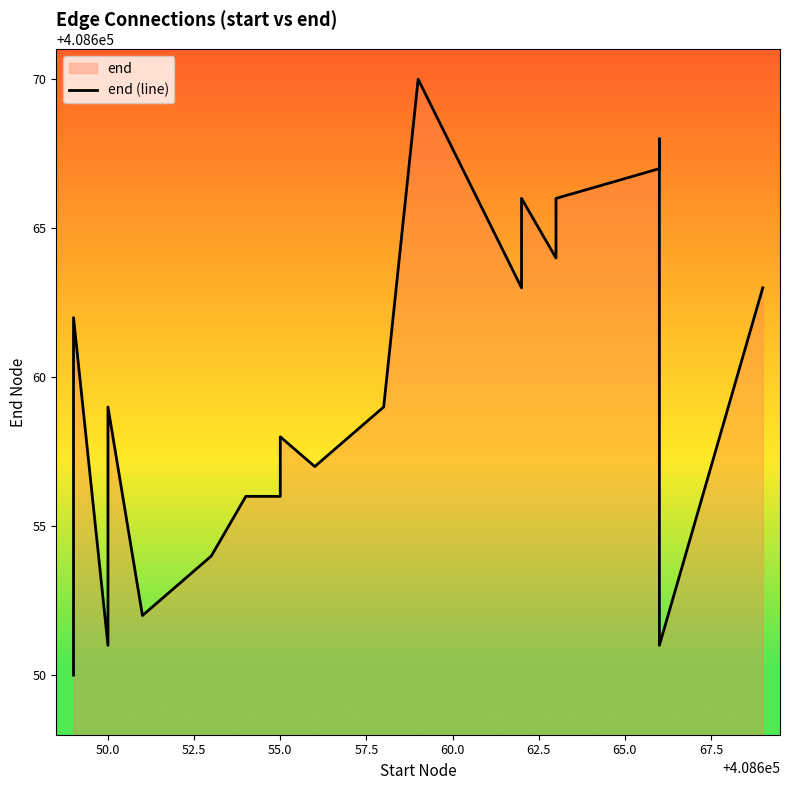

The chart shows a value of 408659 at 50.0. True or false?

True